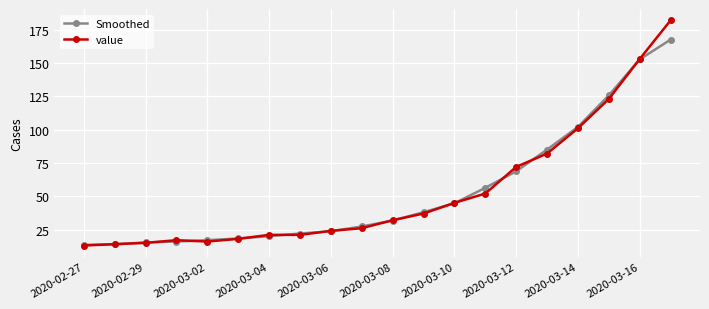

Which series has the largest range (max minus min)?

value